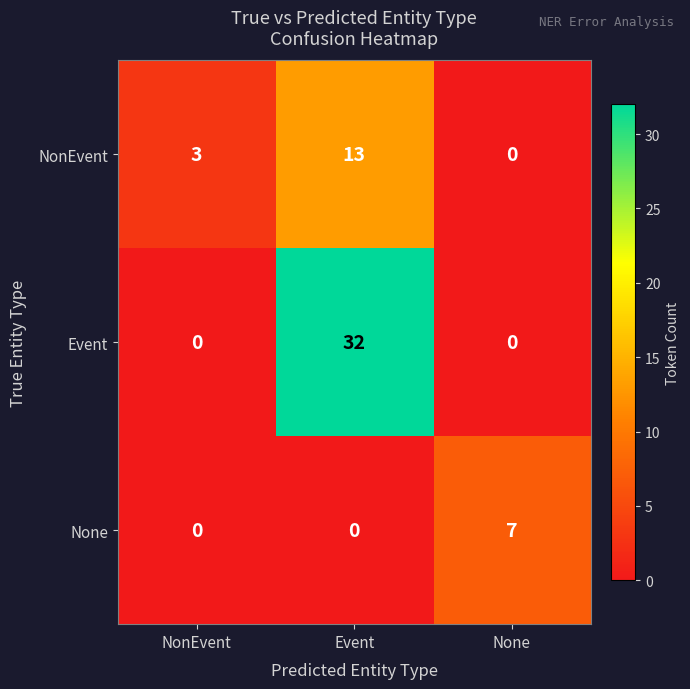

What is the difference between the highest and lowest values at NonEvent?

3